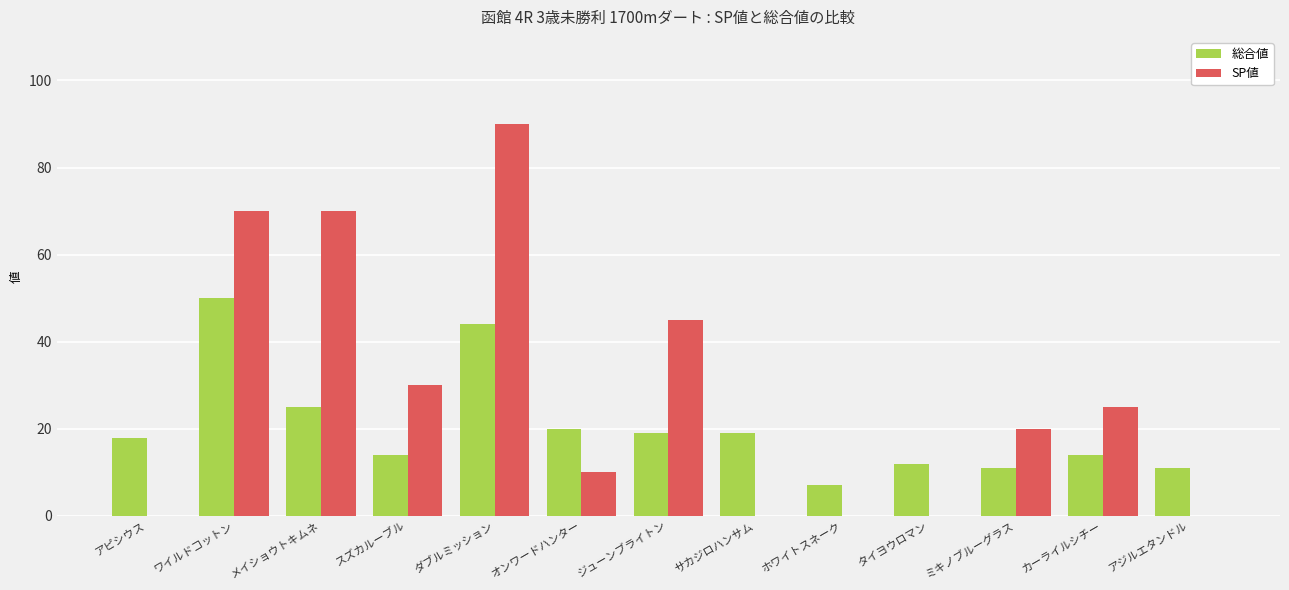

Which series has the largest total across all categories?

SP値